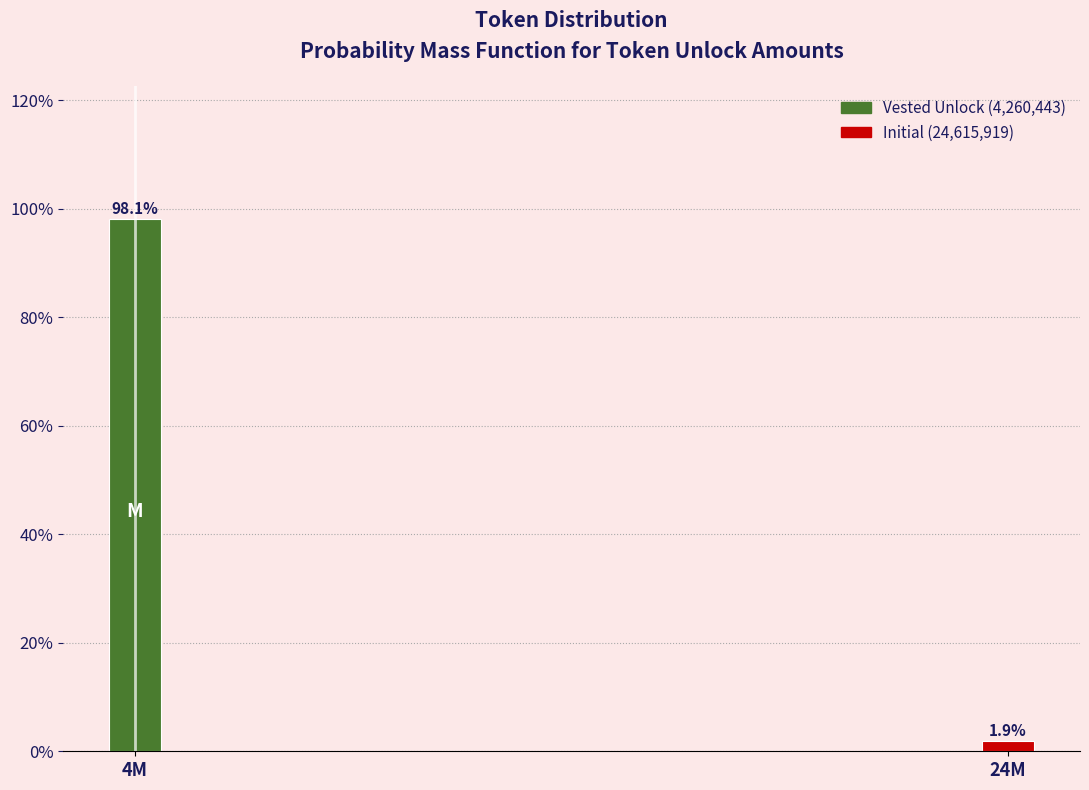

Reading right to left, transcribe all the data shown in this chart.

1.9	98.1